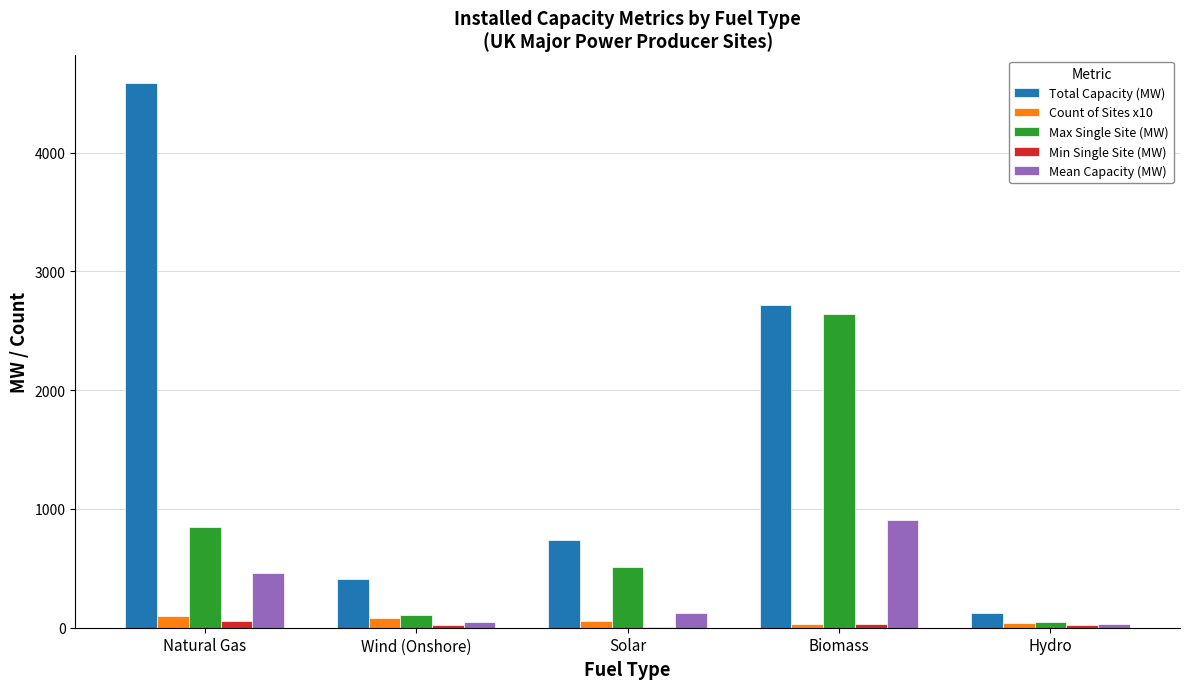

What is the greatest value displayed?

4589.0